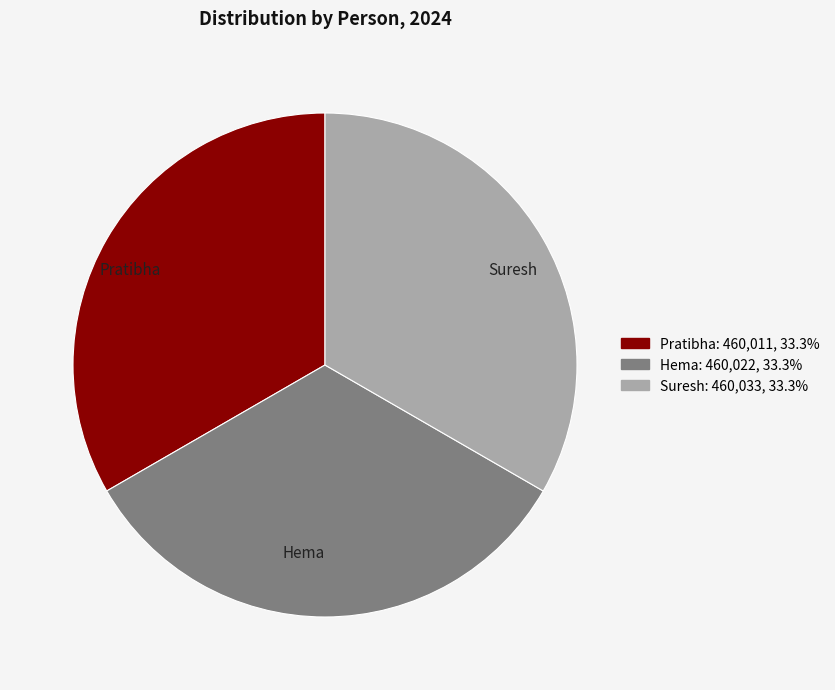

Count the number of slices in the pie.

3